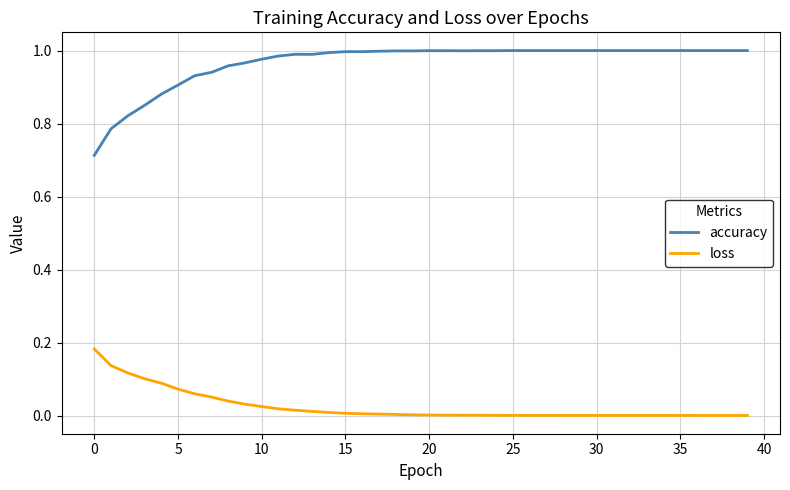

At how many categories does at least one series exceed 0?

40